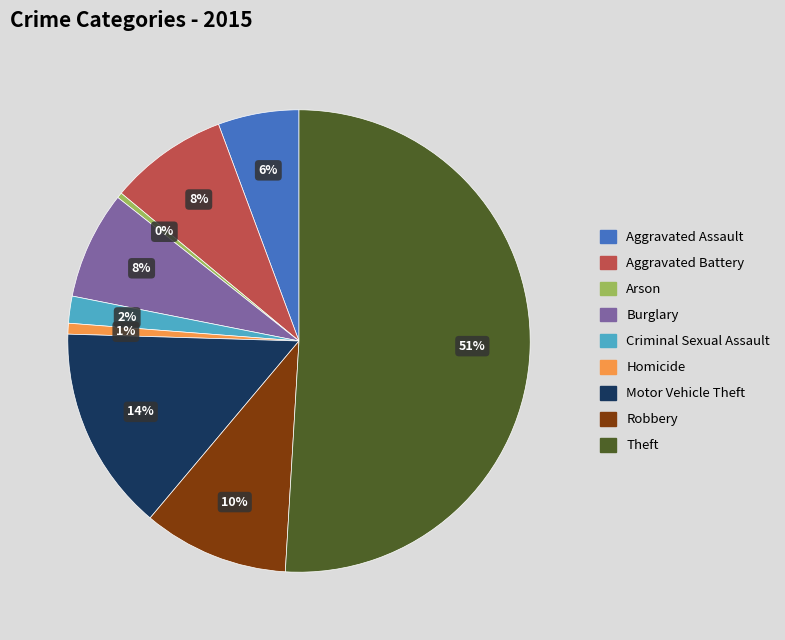

How many segments does this pie chart have?

9